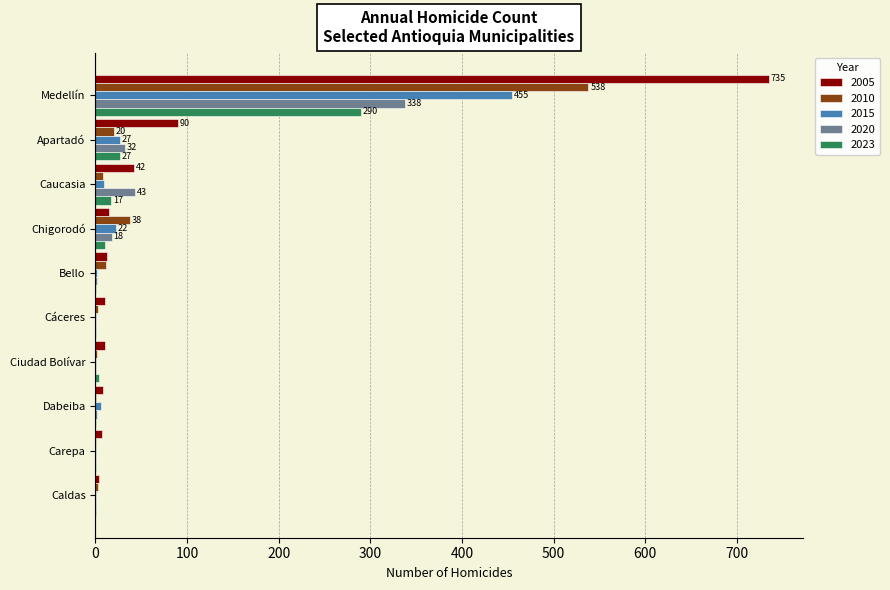

Where is 2015 nearest to the value 228?

Apartadó